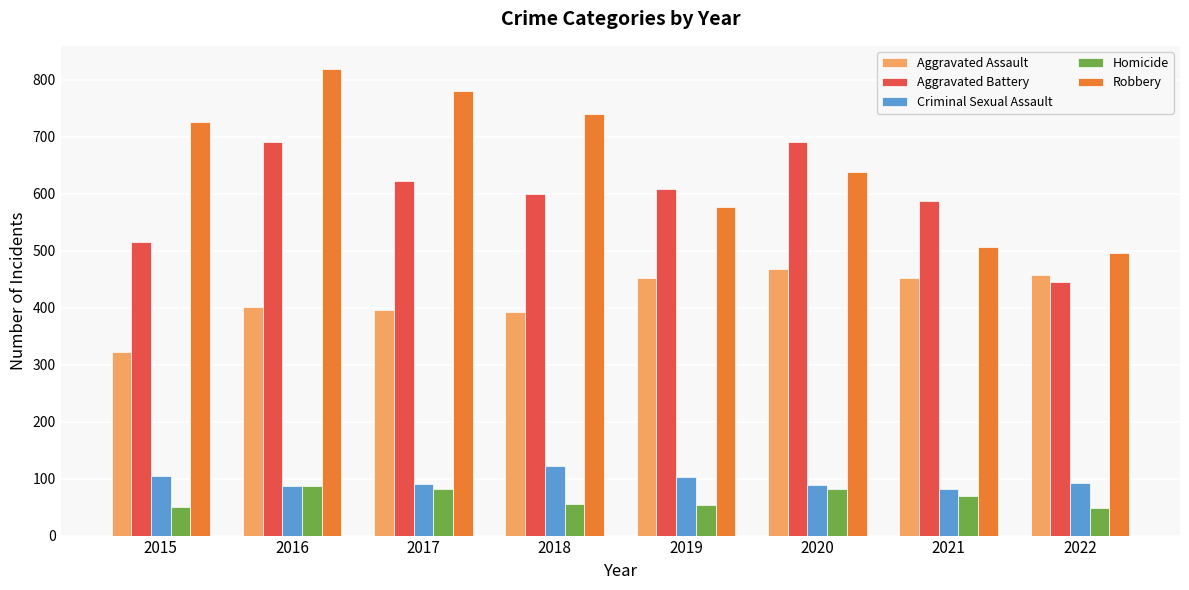

Between 2016 and 2017, which series saw the biggest shift?

Aggravated Battery